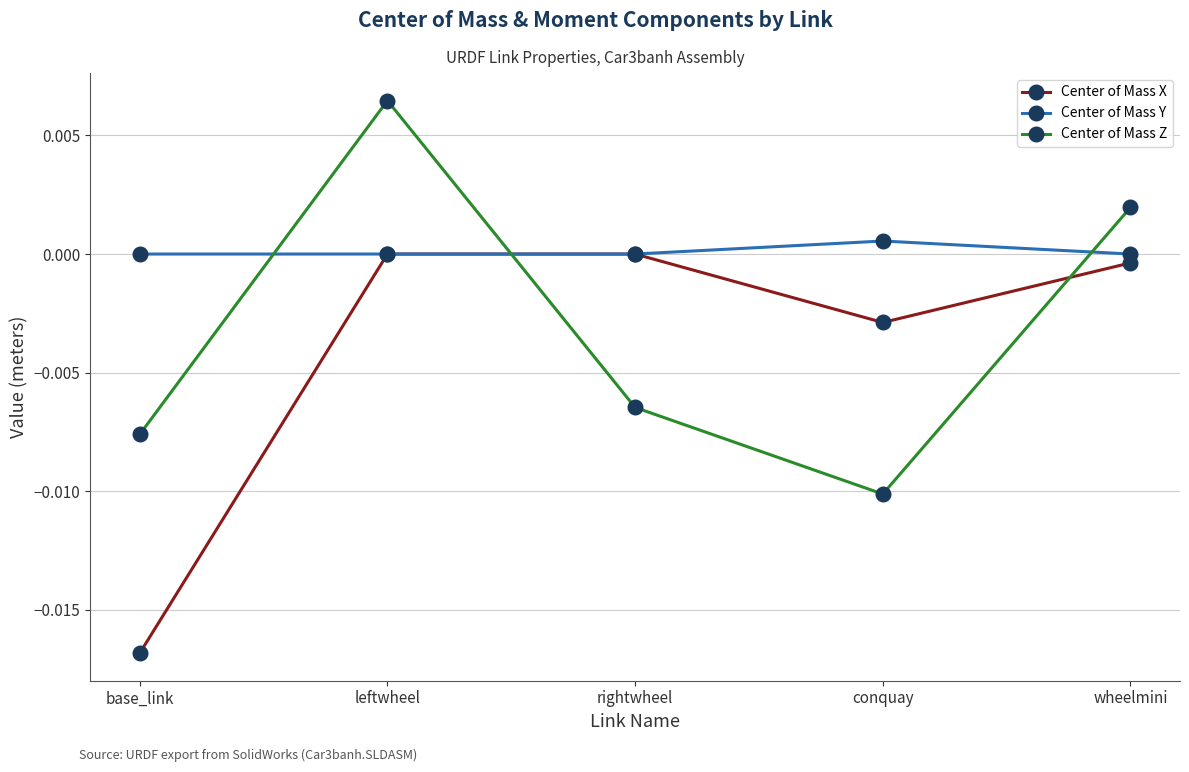

Does the chart display data point markers on the line(s)?

Yes